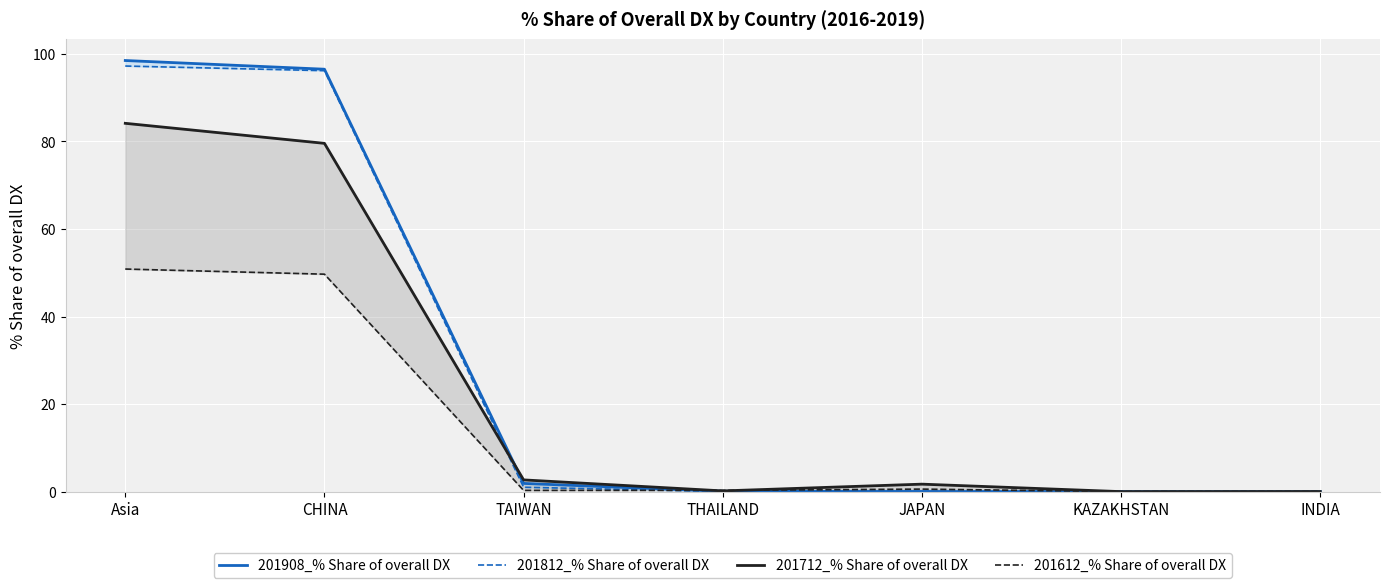

What is the sum of the 201612_% Share of overall DX values at TAIWAN and Asia?

51.1